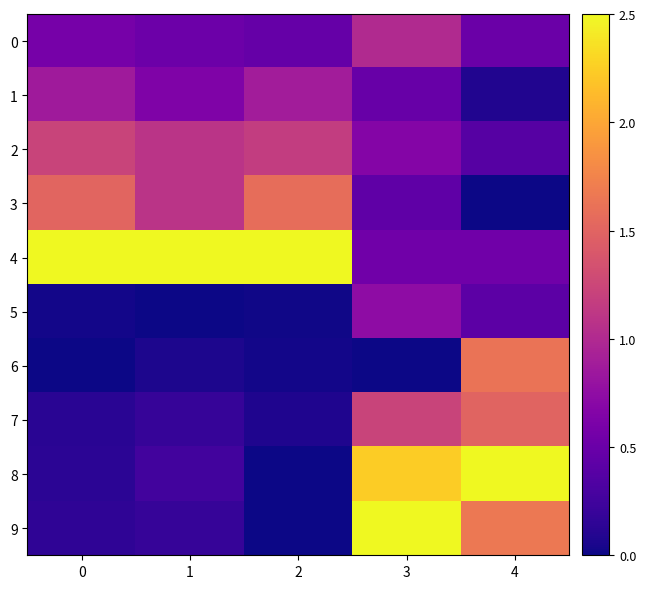

At which category is the sum across all series the highest?

3